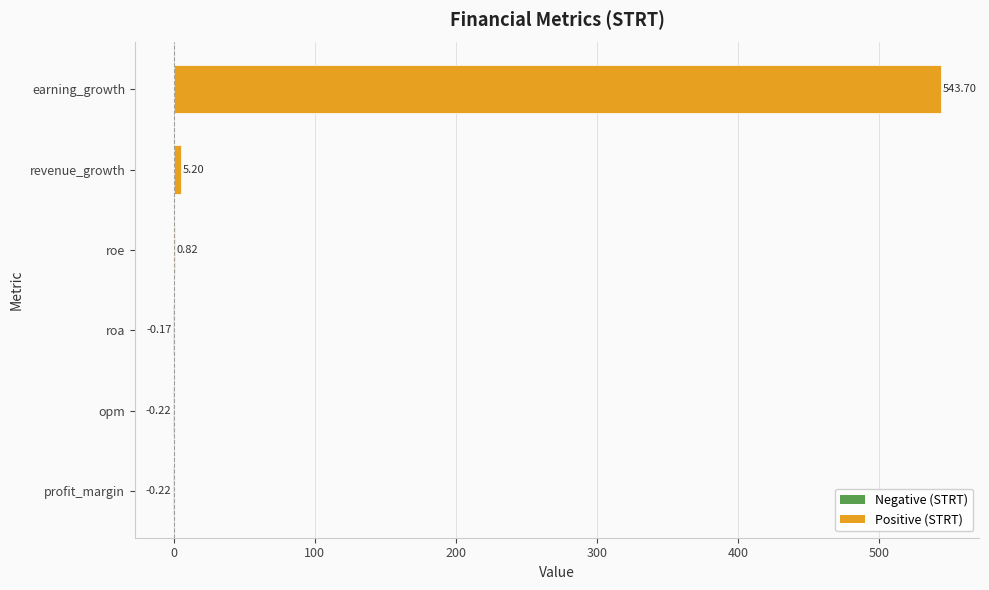

Are the bars grouped side by side (vs. stacked)?

No